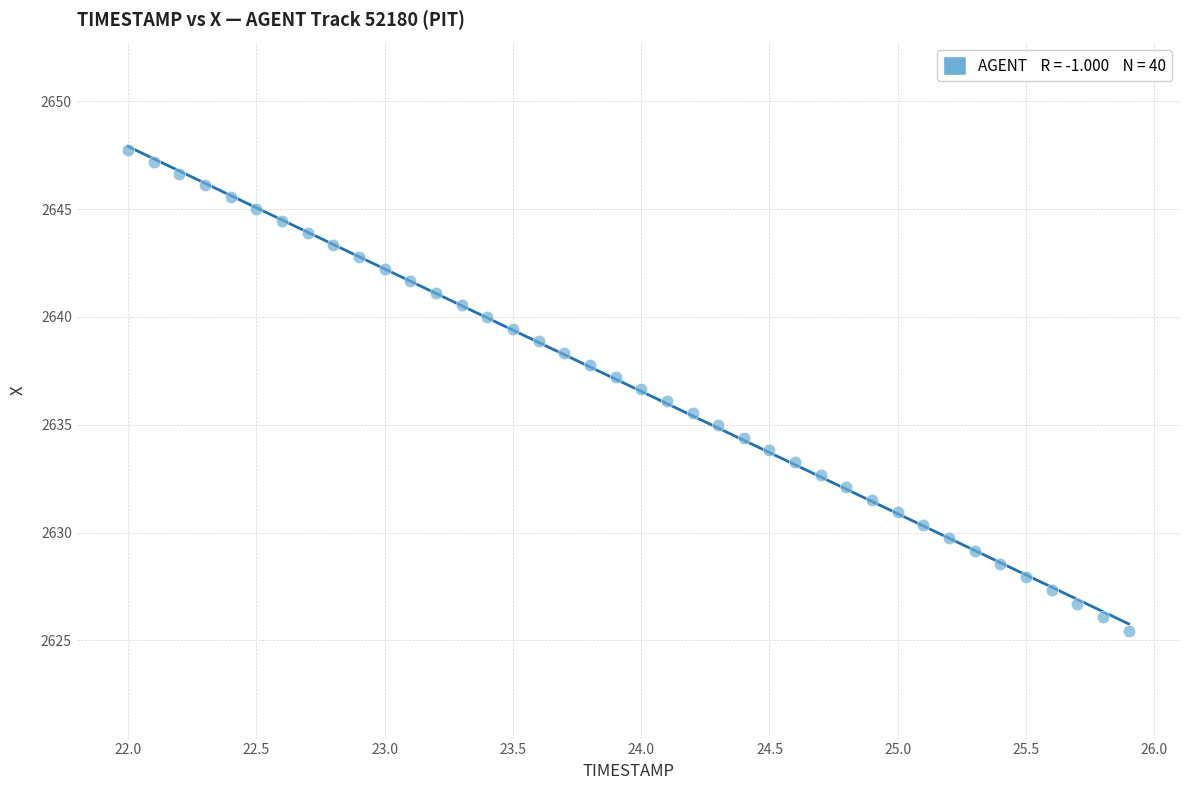

What is the range of Y values (max minus min)?

22.3